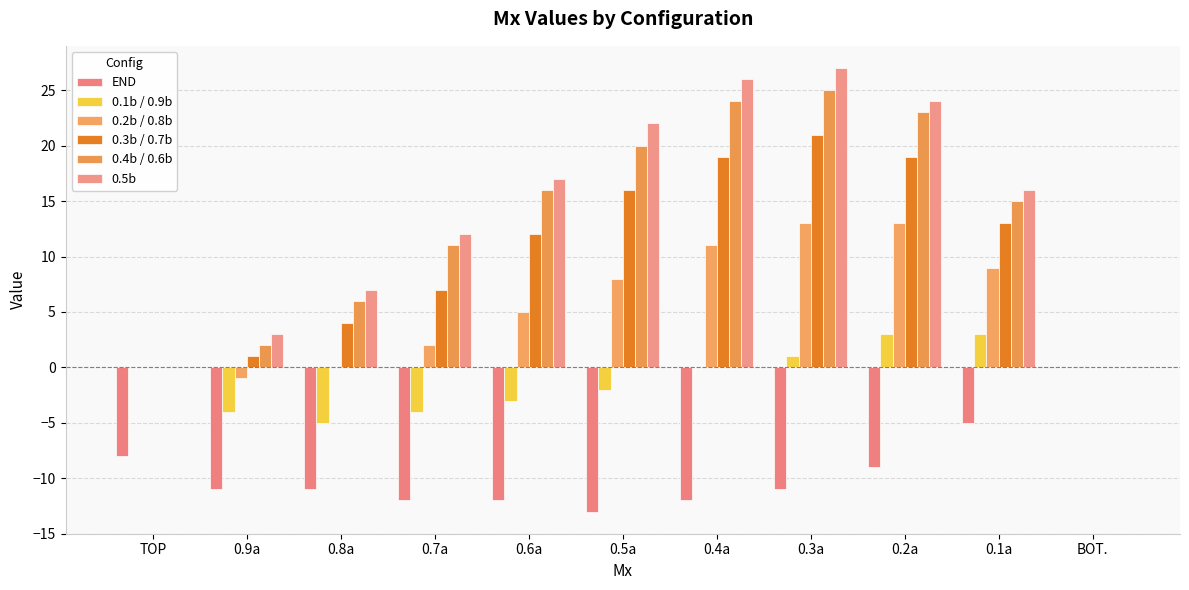

Reading right to left, extract all data points from this chart.

END: BOT.=0	0.1a=-5	0.2a=-9	0.3a=-11	0.4a=-12	0.5a=-13	0.6a=-12	0.7a=-12	0.8a=-11	0.9a=-11	TOP=-8
0.1b / 0.9b: BOT.=0	0.1a=3	0.2a=3	0.3a=1	0.4a=0	0.5a=-2	0.6a=-3	0.7a=-4	0.8a=-5	0.9a=-4	TOP=0
0.2b / 0.8b: BOT.=0	0.1a=9	0.2a=13	0.3a=13	0.4a=11	0.5a=8	0.6a=5	0.7a=2	0.8a=0	0.9a=-1	TOP=0
0.3b / 0.7b: BOT.=0	0.1a=13	0.2a=19	0.3a=21	0.4a=19	0.5a=16	0.6a=12	0.7a=7	0.8a=4	0.9a=1	TOP=0
0.4b / 0.6b: BOT.=0	0.1a=15	0.2a=23	0.3a=25	0.4a=24	0.5a=20	0.6a=16	0.7a=11	0.8a=6	0.9a=2	TOP=0
0.5b: BOT.=0	0.1a=16	0.2a=24	0.3a=27	0.4a=26	0.5a=22	0.6a=17	0.7a=12	0.8a=7	0.9a=3	TOP=0